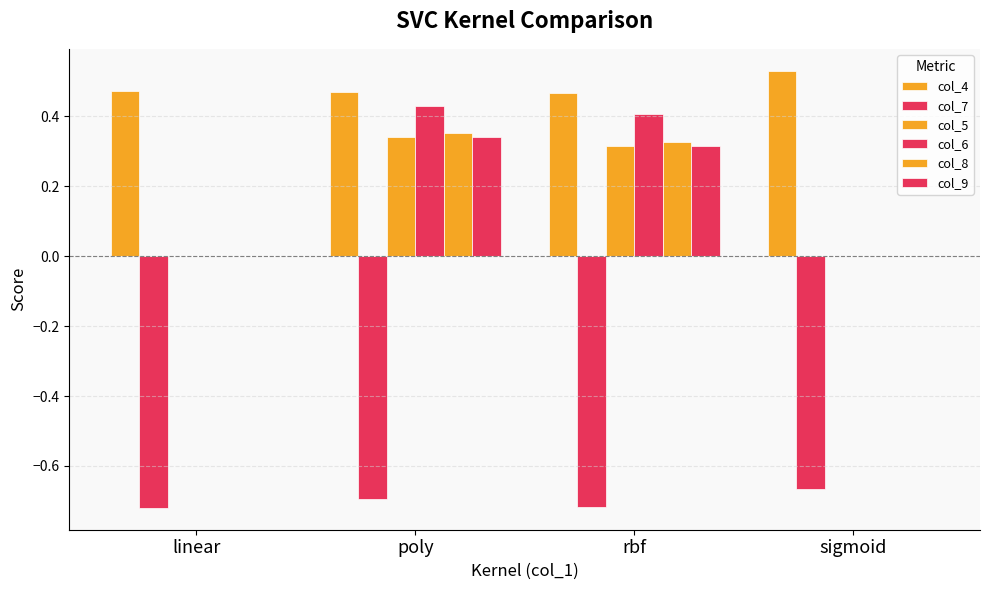

How many data points does each series have?

4